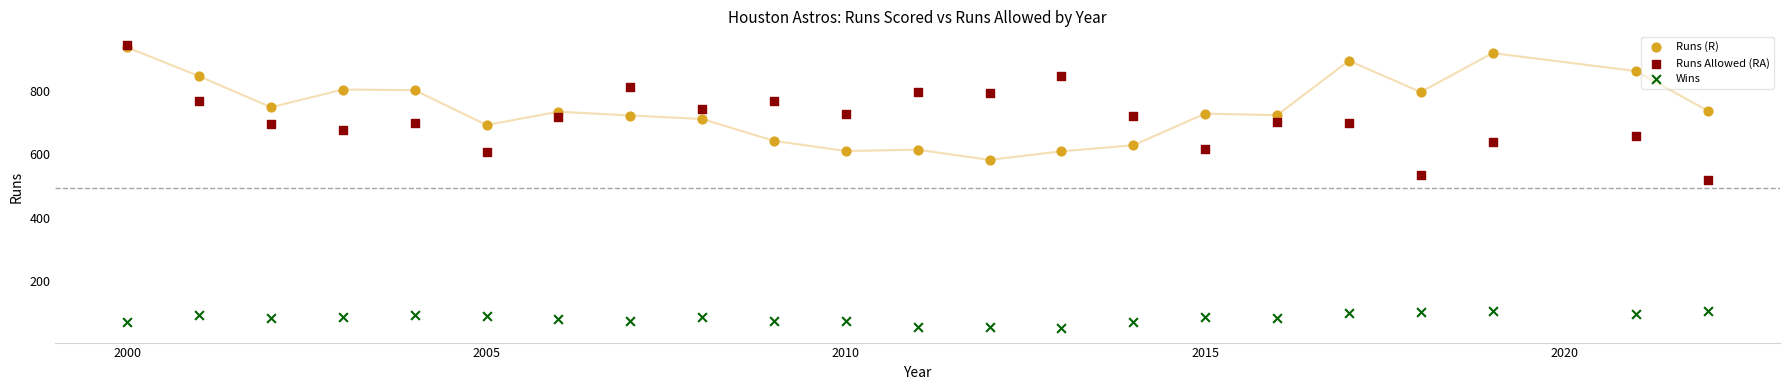

What are all the series names shown in the legend?

Runs (R), Runs Allowed (RA), Wins